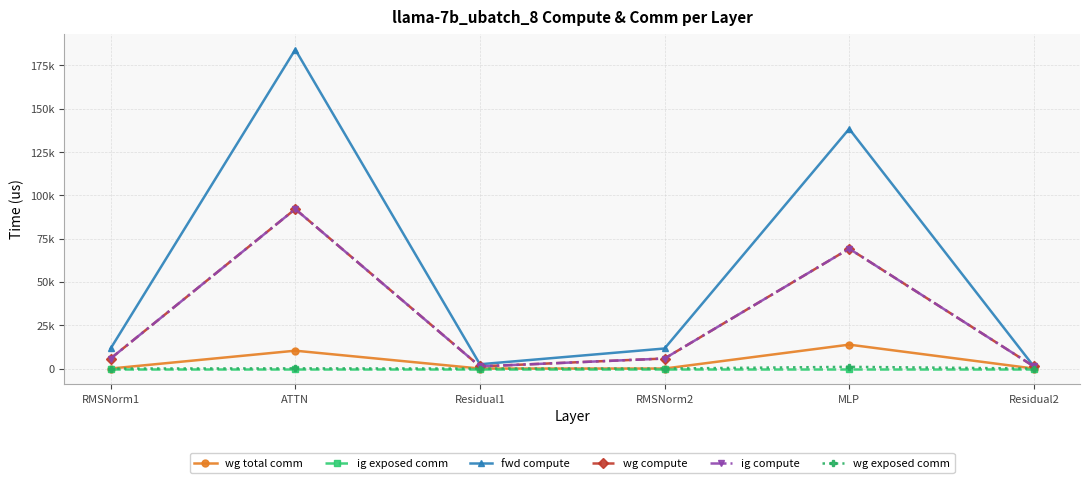

List the labels in order of wg total comm value, smallest first.

RMSNorm1, Residual1, RMSNorm2, Residual2, ATTN, MLP